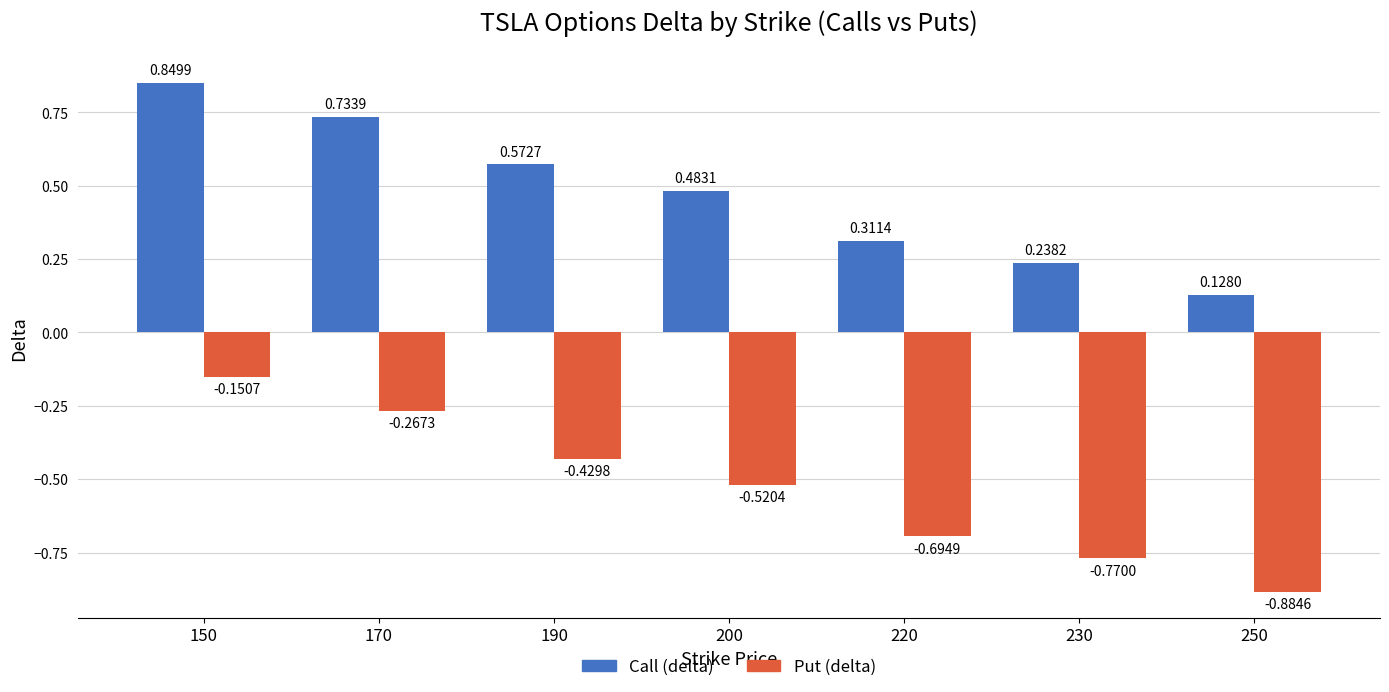

At how many categories does at least one series exceed 0?

7